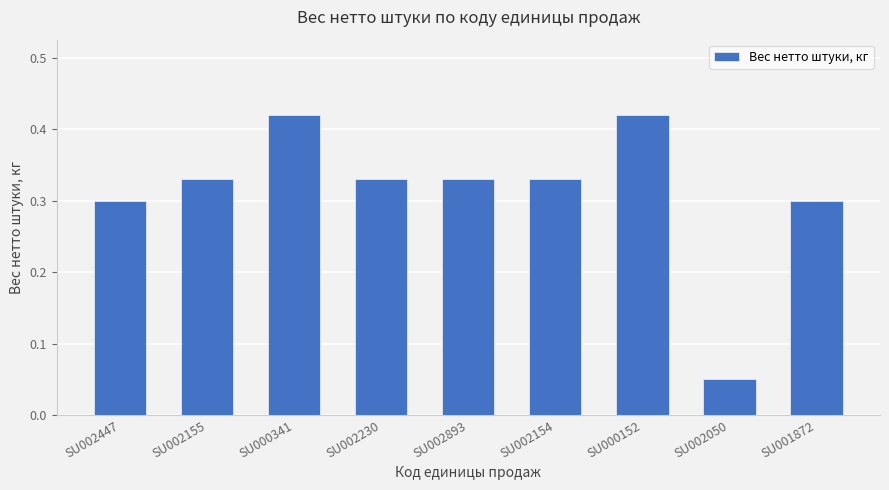

What is the label of the 4th bar from the left?

SU002230